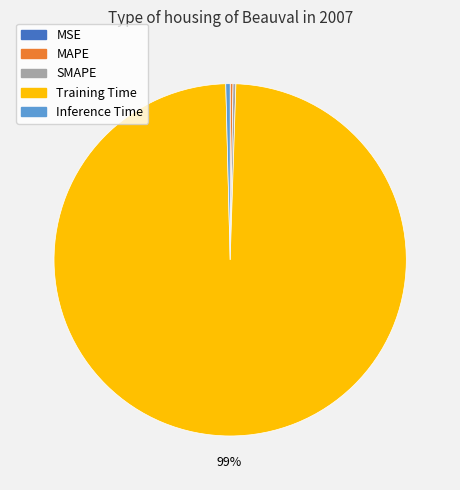

What is the largest slice in the pie chart?

Training Time